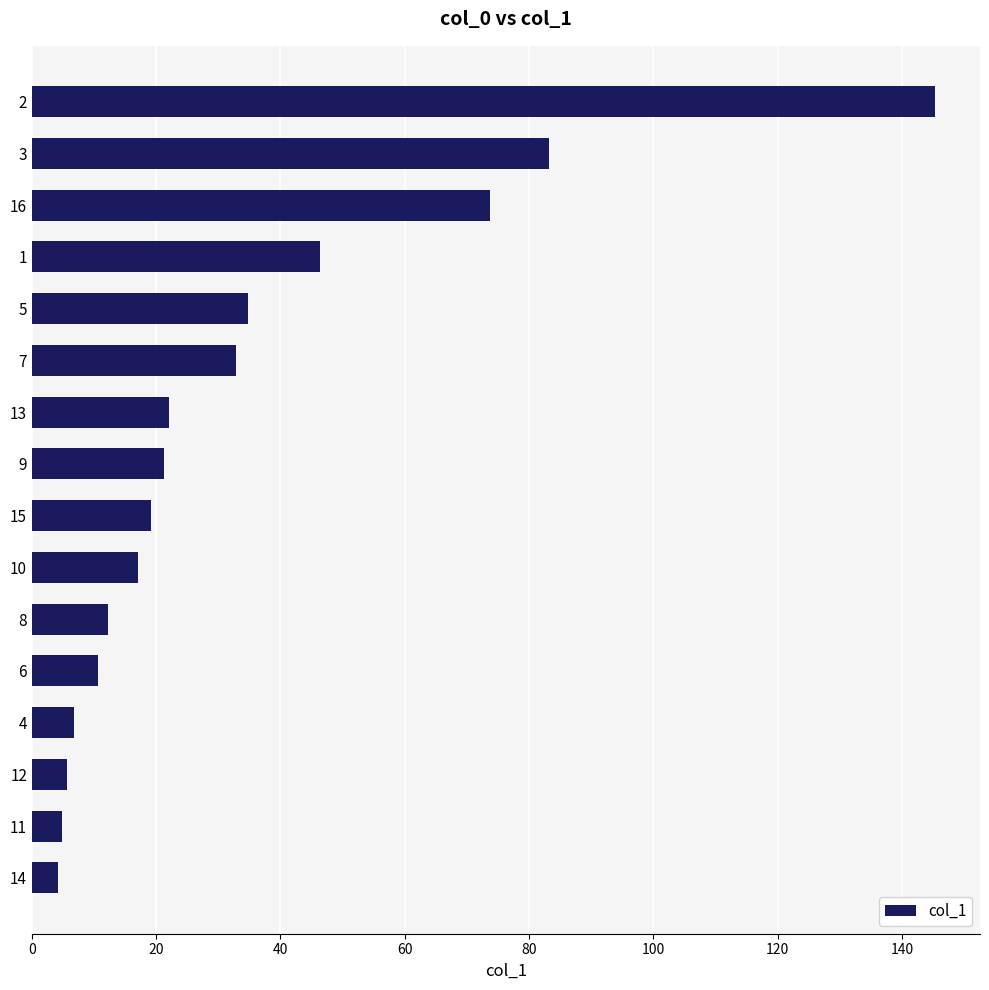

What is the approximate value at 14?

4.2